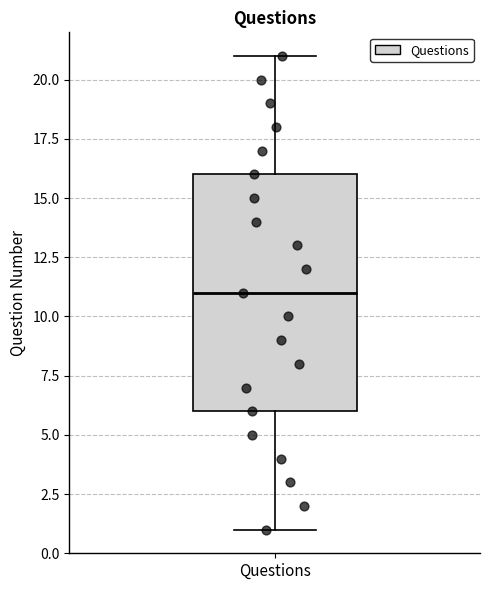

Where does the median line of the box for Questions sit on the y-axis? The values are not printed on the chart, so give them approximately, as read against the axis.

11